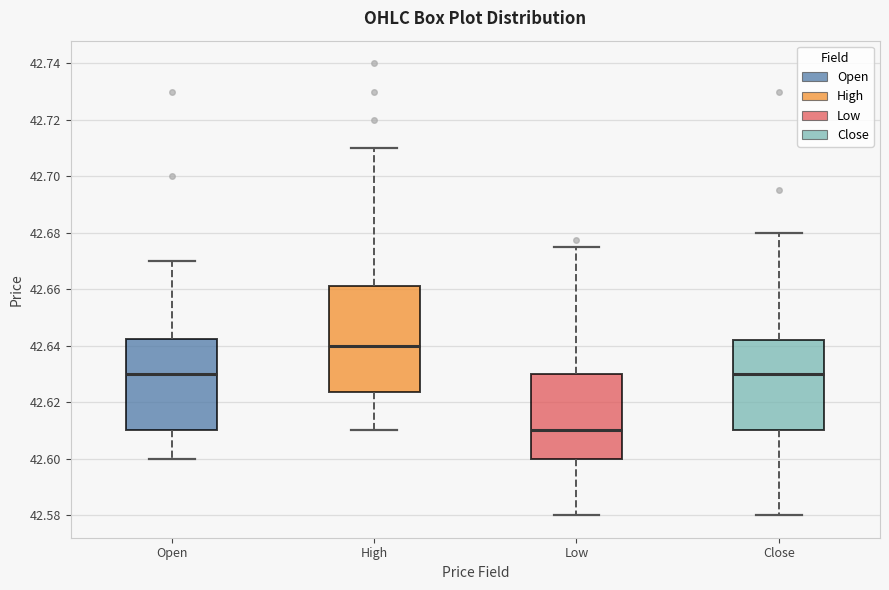

Which box has the lowest median line?

Low